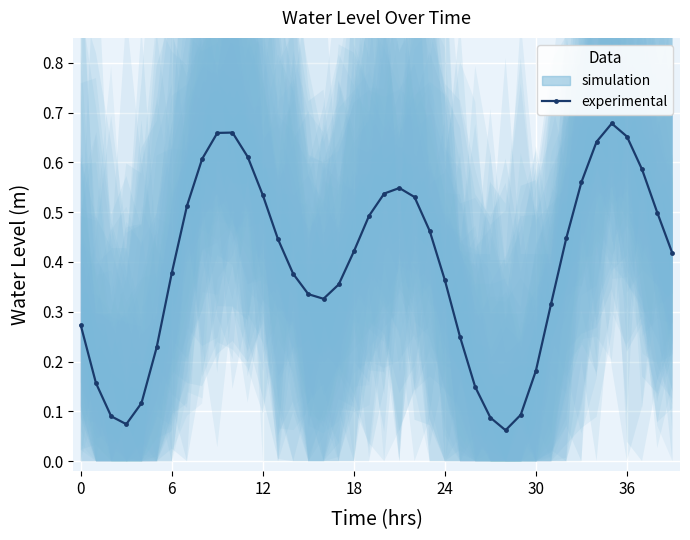

Count the number of data series in this chart.

1